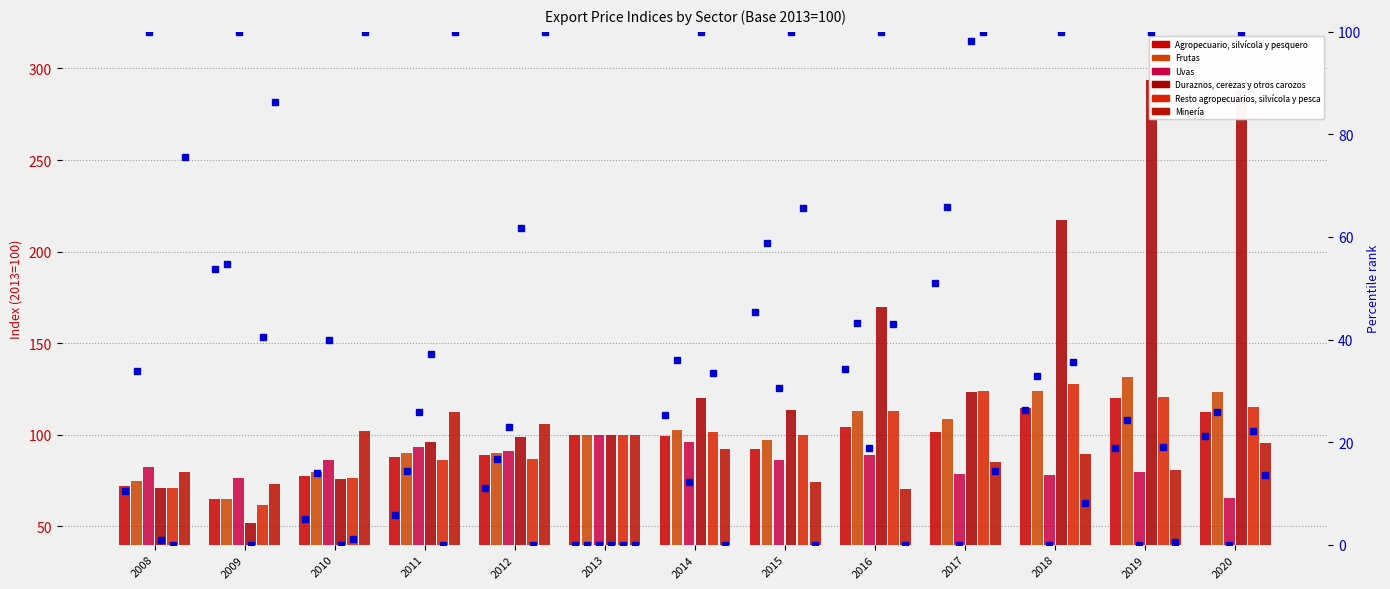

Read the Agropecuario, silvícola y pesquero value at 2015.

92.0